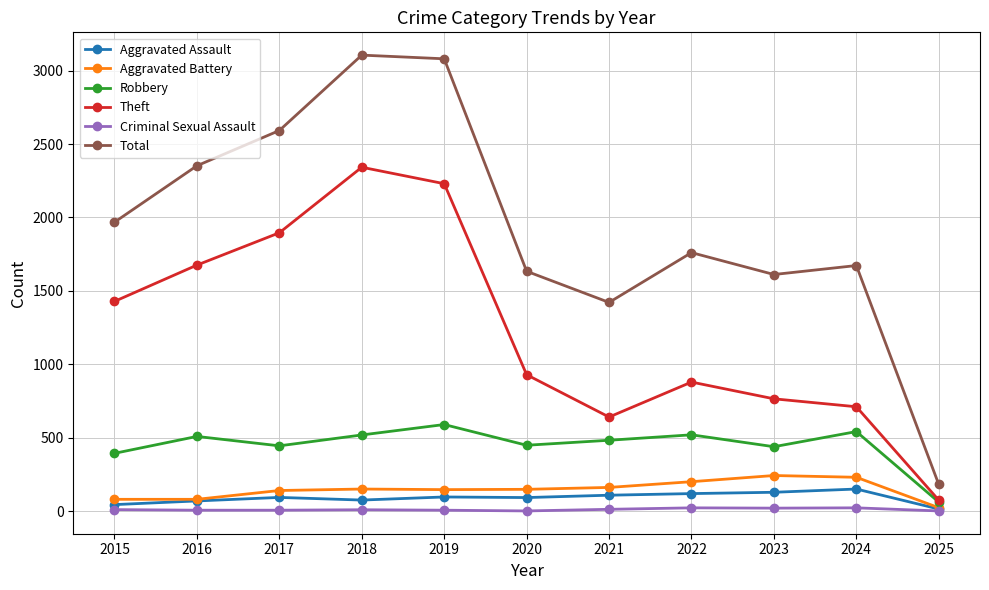

Which series has the largest total across all categories?

Total